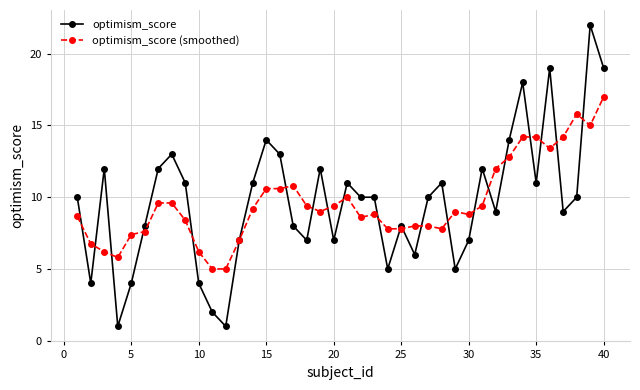

How many distinct data groups are displayed?

2